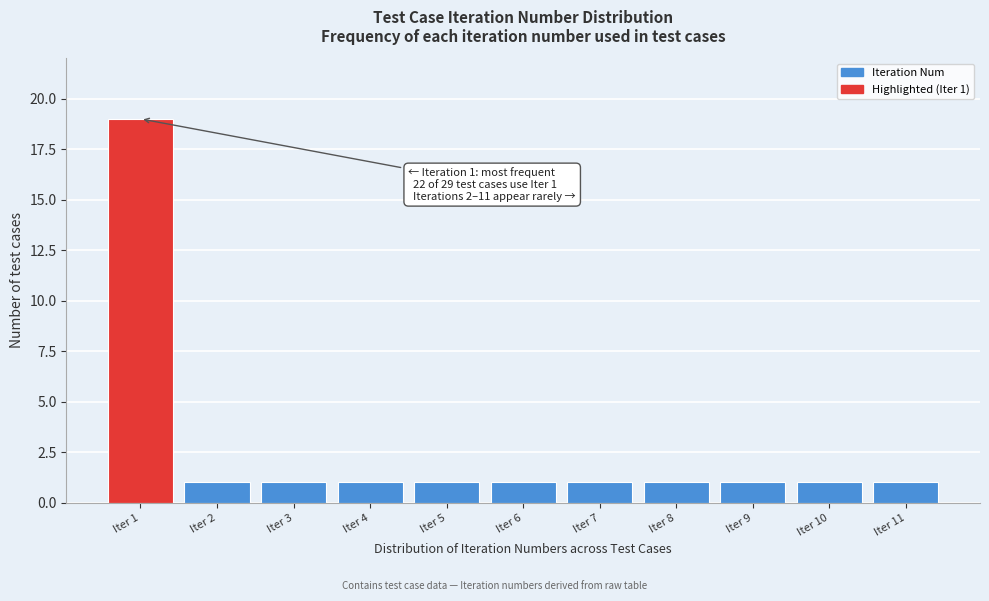

Reading right to left, extract all data points from this chart.

1	1	1	1	1	1	1	1	1	1	19